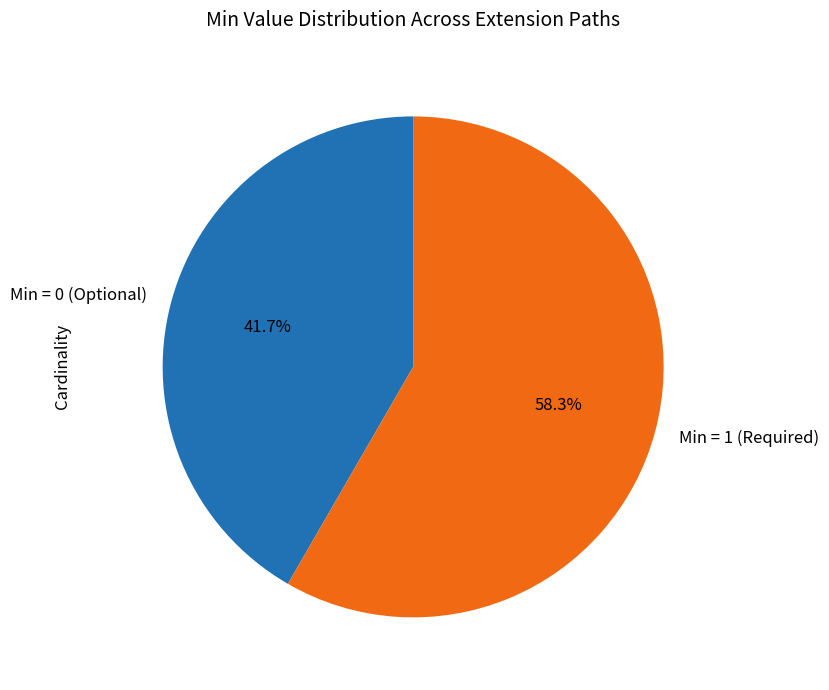

Rank the categories by value from highest to lowest.

Min = 1 (Required), Min = 0 (Optional)